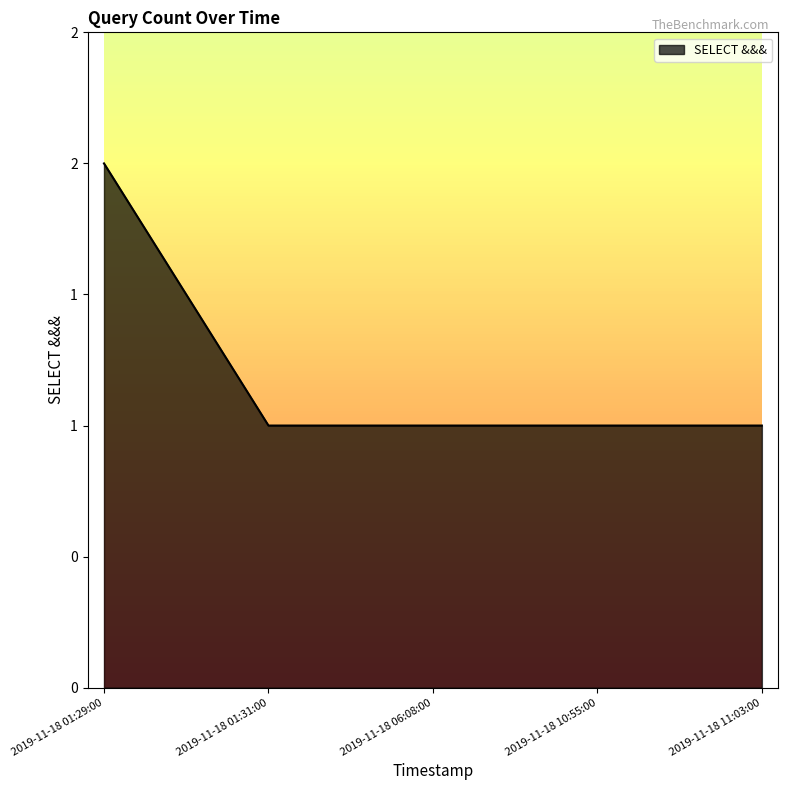

What is the sum of the values at 2019-11-18 10:55:00 and 2019-11-18 01:31:00?

2